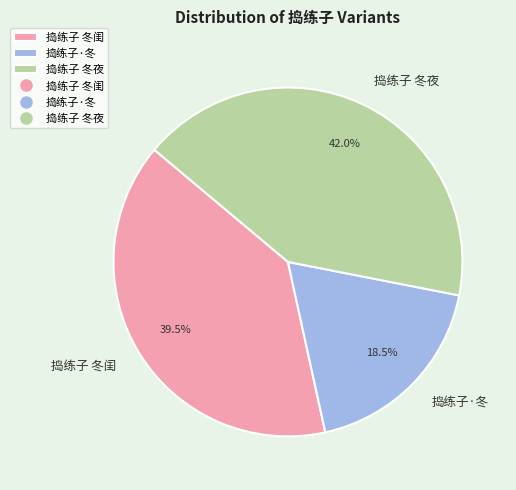

How much of the chart is everything except 捣练子·冬?

81.5%